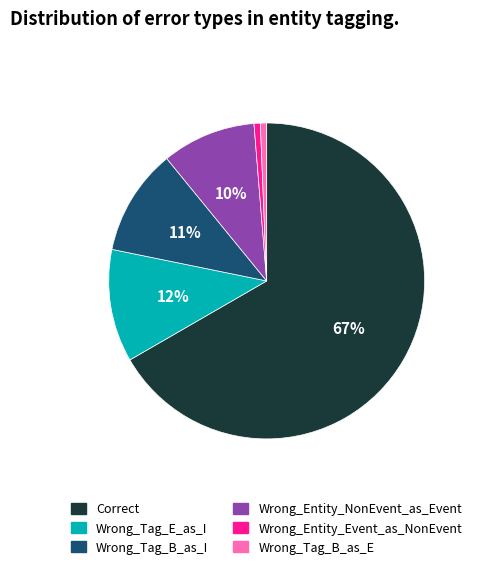

Does Wrong_Entity_Event_as_NonEvent account for over 50% of the chart?

No